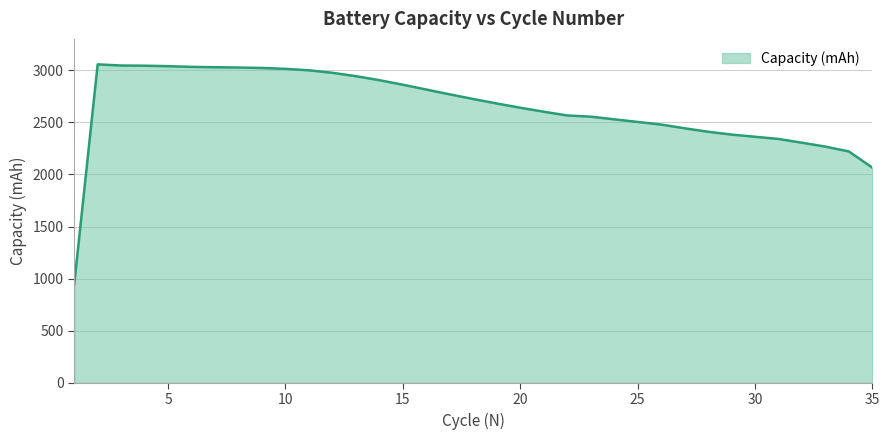

What is the difference between the maximum and minimum values?

2112.6